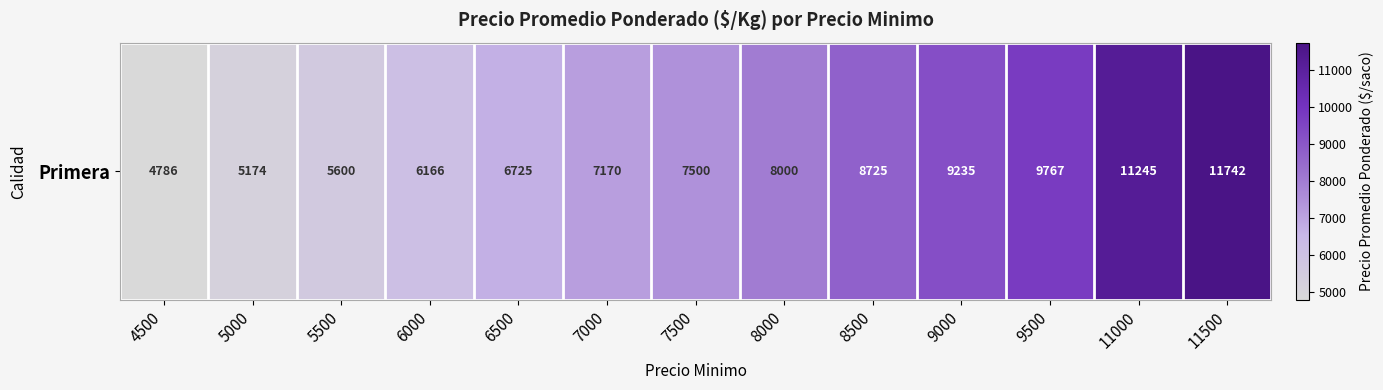

Rank the categories by value from lowest to highest.

4500, 5000, 5500, 6000, 6500, 7000, 7500, 8000, 8500, 9000, 9500, 11000, 11500